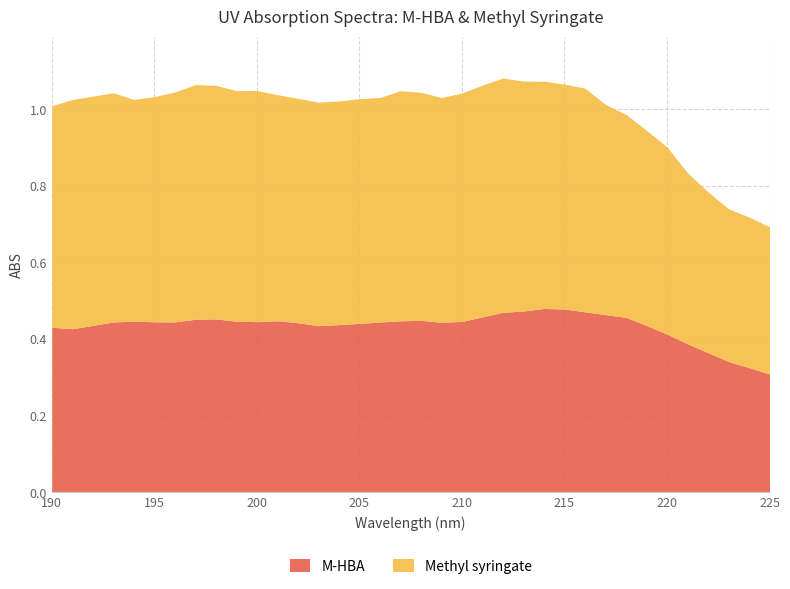

List the series in order of their overall mean, lowest first.

M-HBA, Methyl syringate